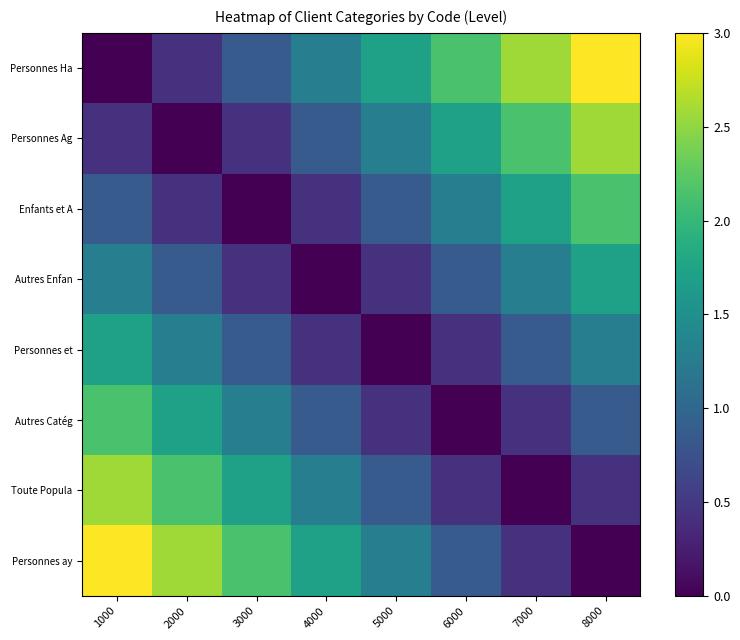

Rank the series by their maximum value, from lowest to highest.

Autres Enfan, Personnes et, Enfants et A, Autres Catég, Personnes Ag, Toute Popula, Personnes Ha, Personnes ay